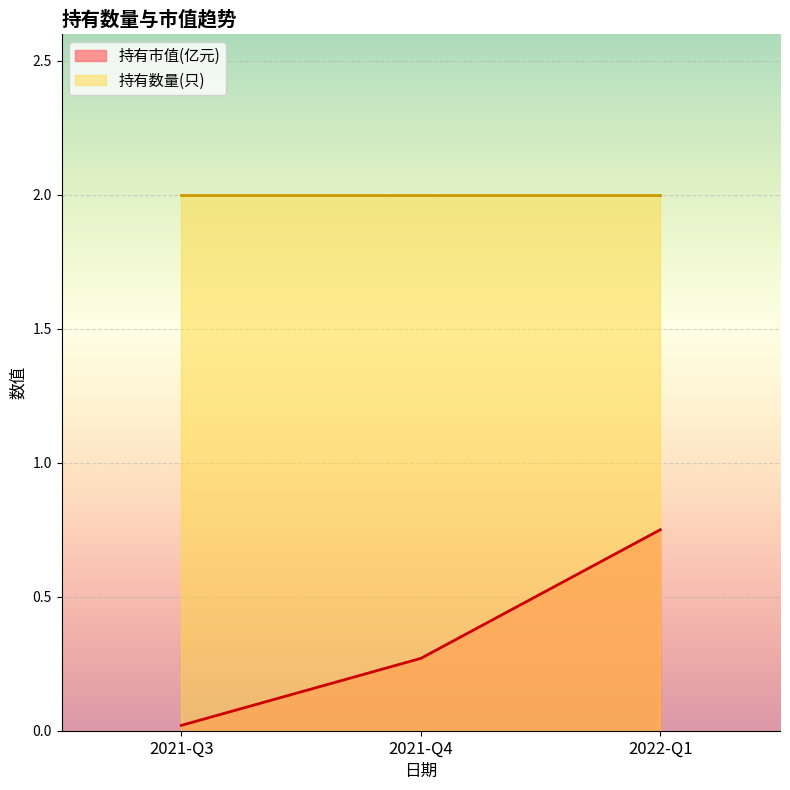

Which category has the lowest value across all series?

2021-Q3